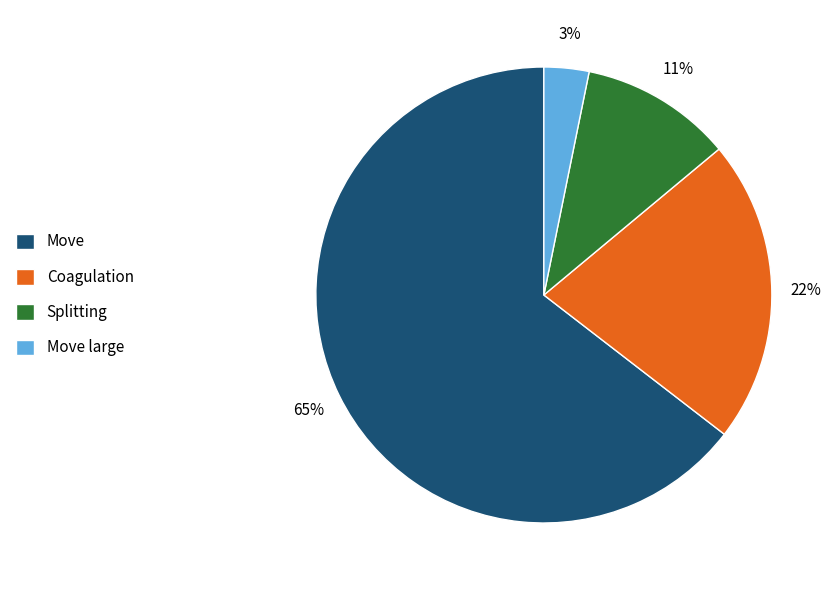

To the nearest percent, what is the difference between the largest and smallest slice percentages?

61%